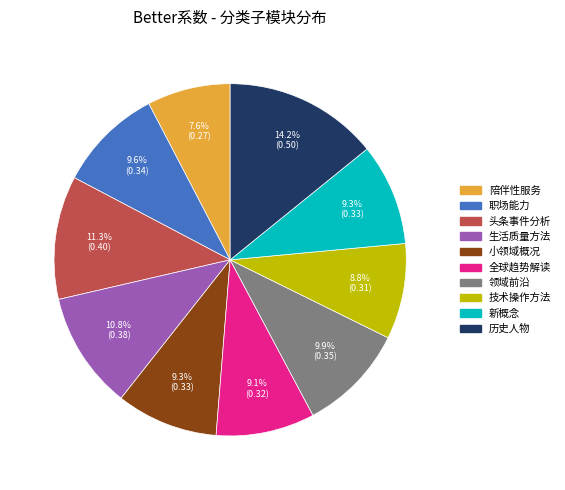

Does any single category account for the majority?

No